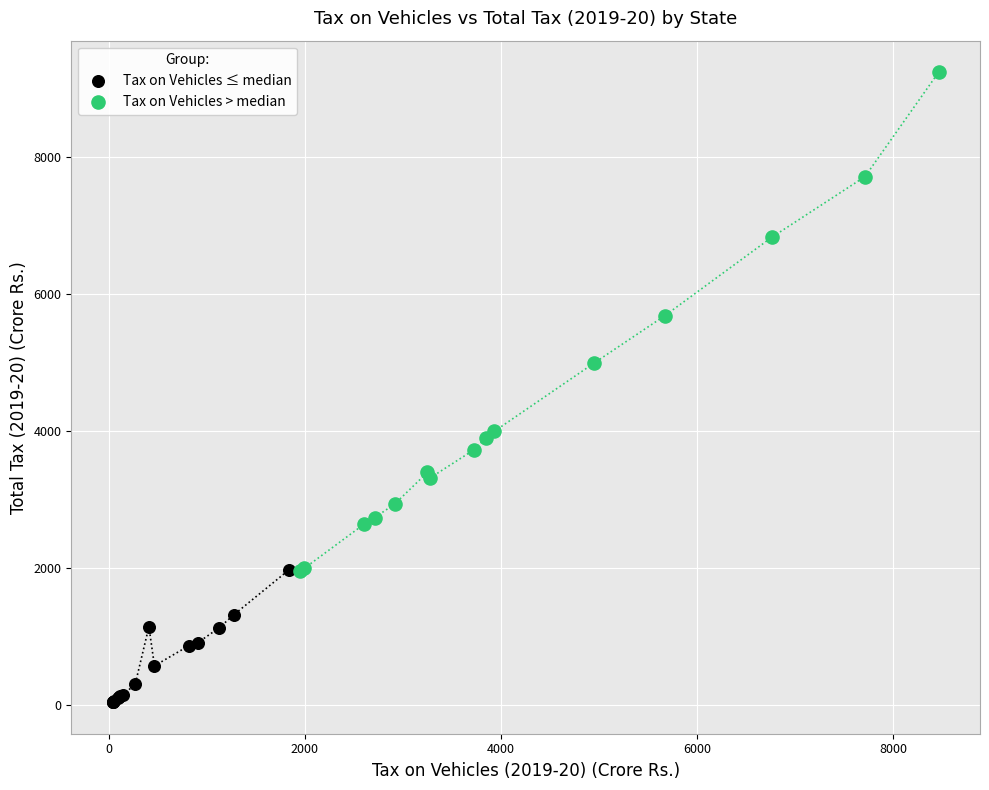

Which series contains the lowest Y value?

Tax on Vehicles ≤ median